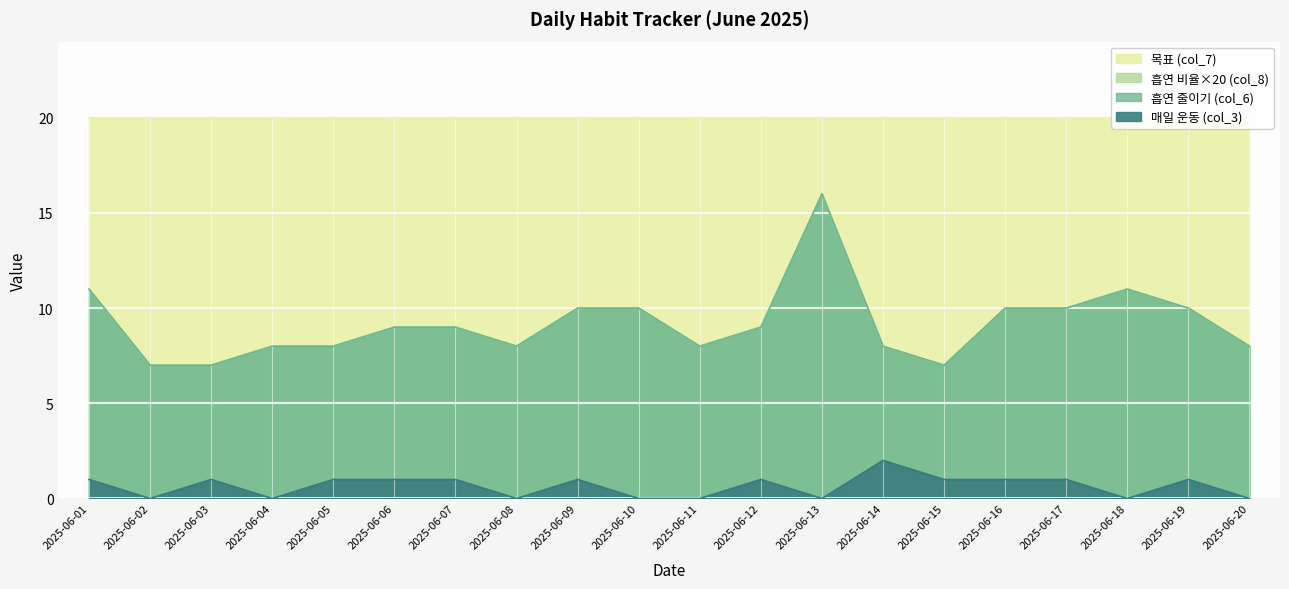

What is the difference between the 흡연 줄이기 (col_6) values at 2025-06-16 and 2025-06-14?

2